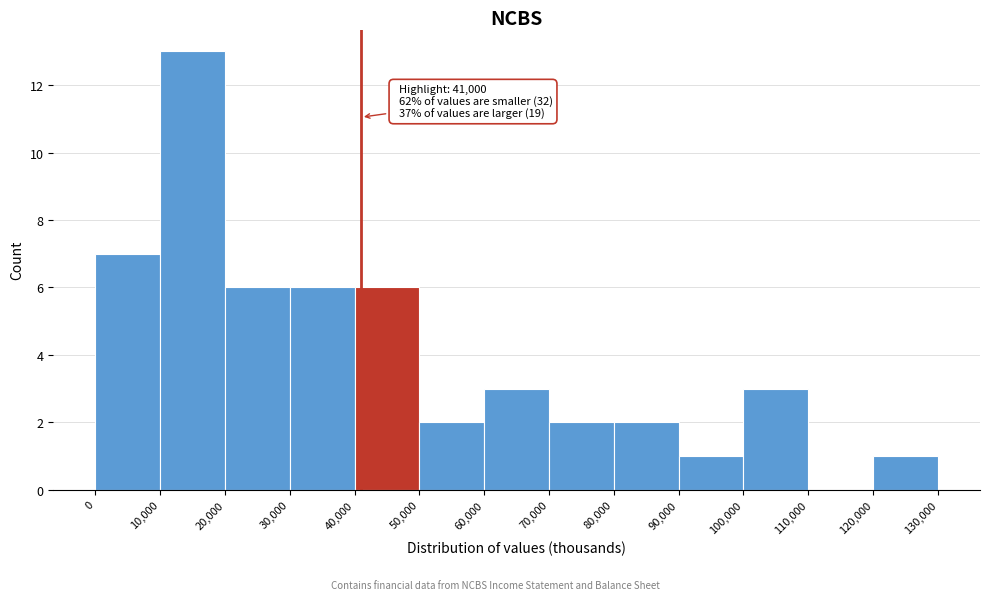

Over which range of the x-axis is the bar tallest?

10,000 to 20,000